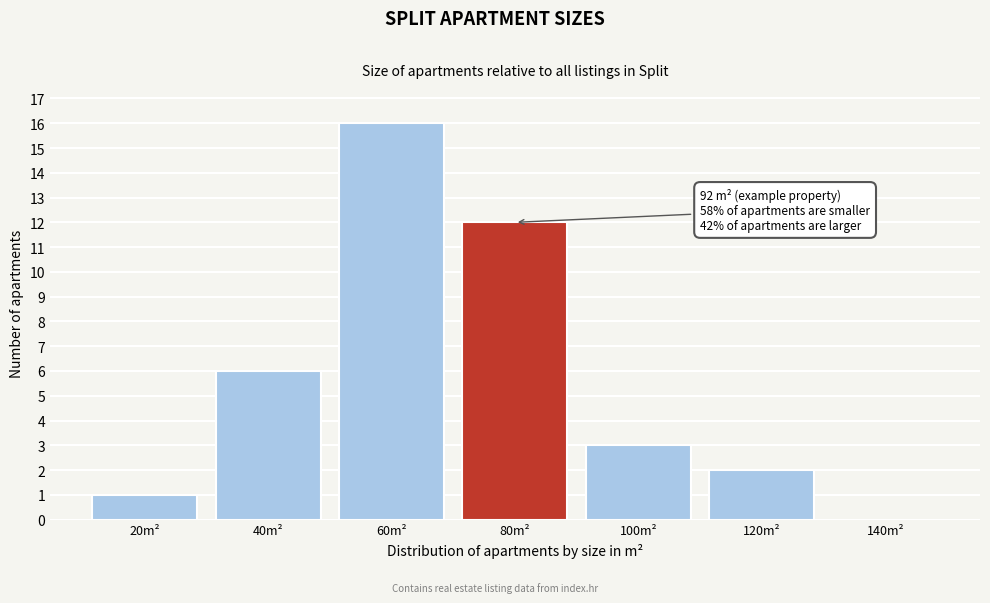

Reading left to right, extract all data points from this chart.

20m²=1	40m²=6	60m²=16	80m²=12	100m²=3	120m²=2	140m²=0